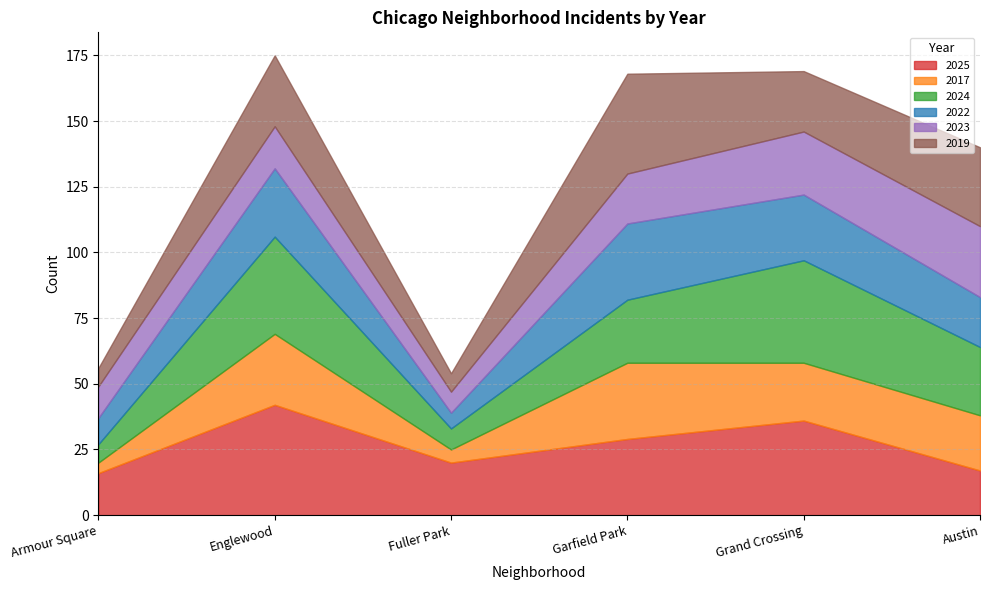

How many values in the 2025 series exceed 29?

2